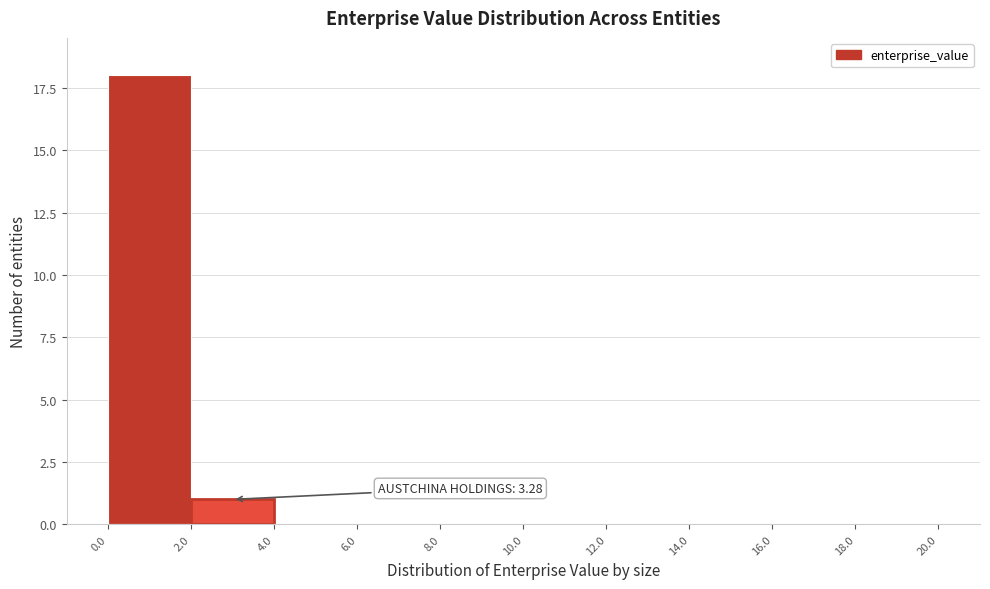

Which range on the x-axis has the tallest bar?

0.0 to 2.0